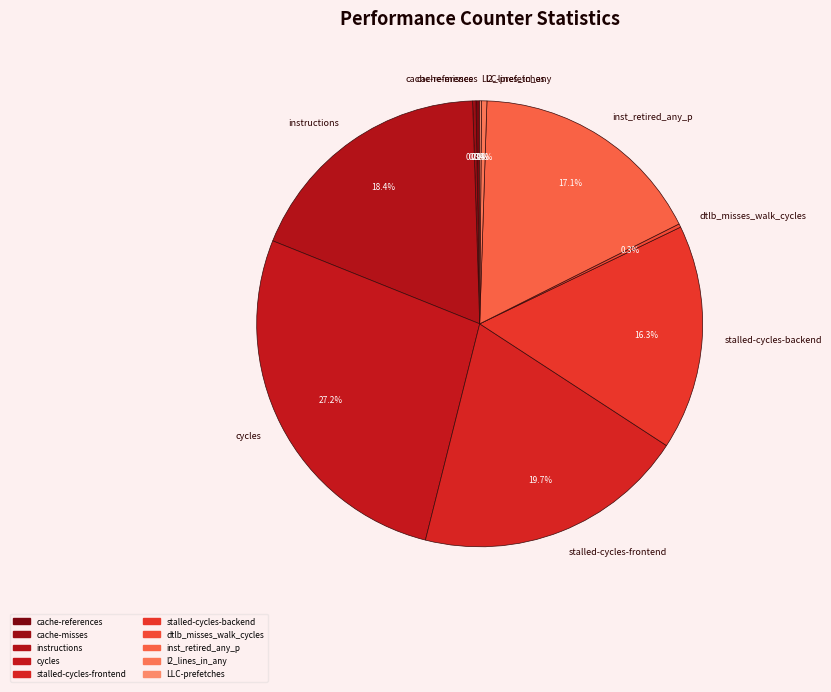

Is the sum of cycles and l2_lines_in_any greater than half?

No